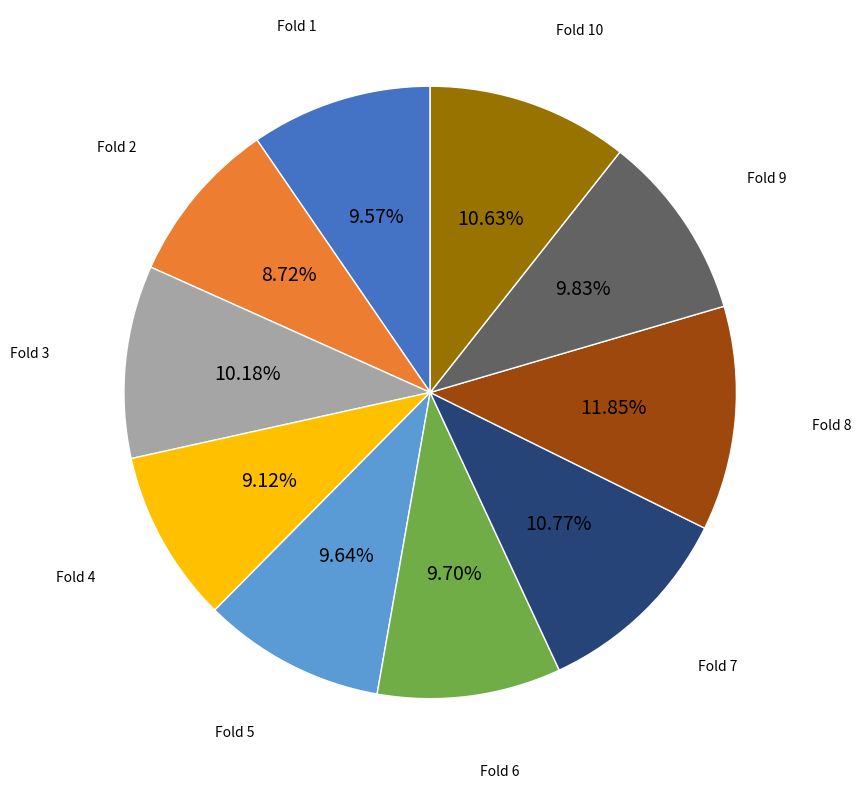

What percentage is the Fold 1 slice, to the nearest percent?

10%